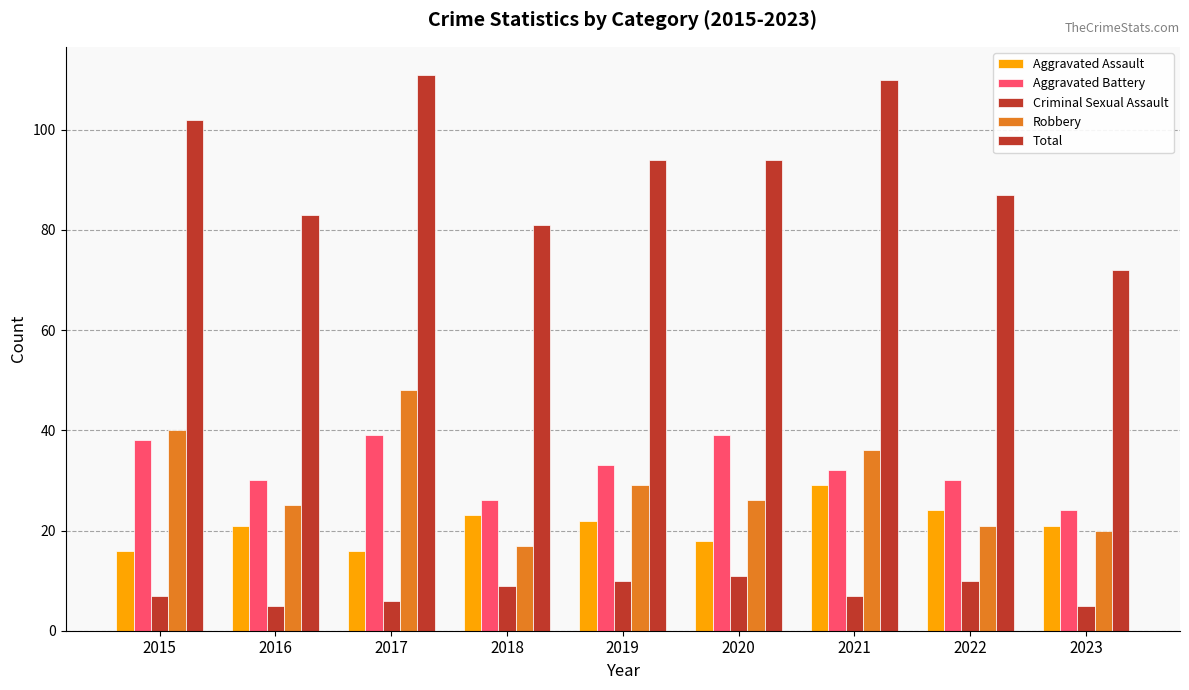

What is the highest value of the Robbery series?

48